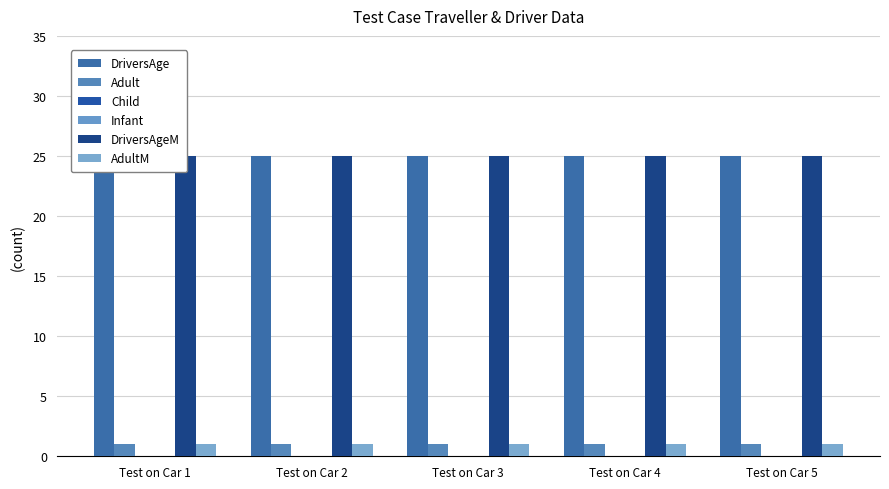

At how many categories does at least one series exceed 24?

5